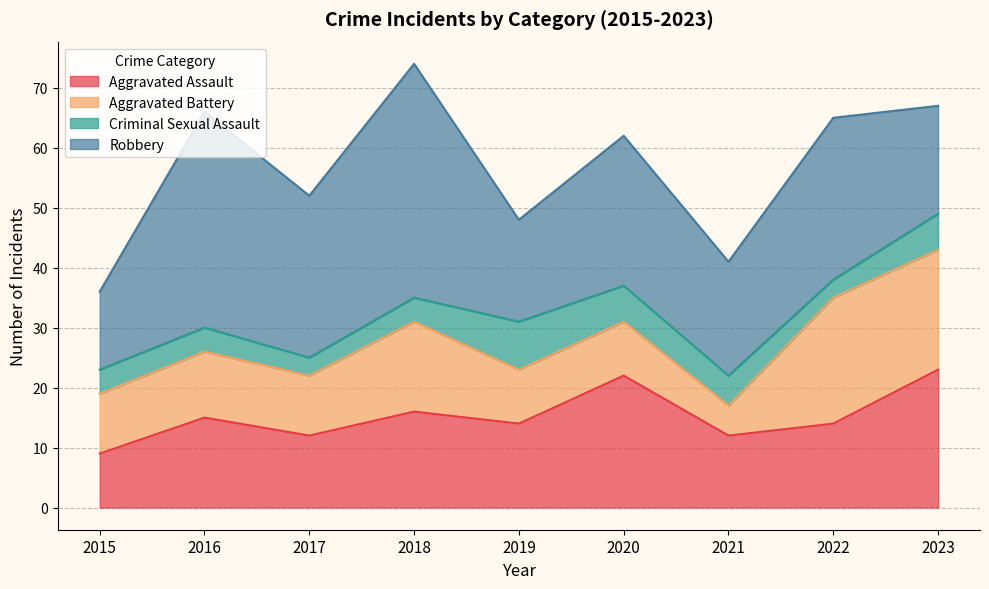

Does the chart have visible grid lines?

Yes